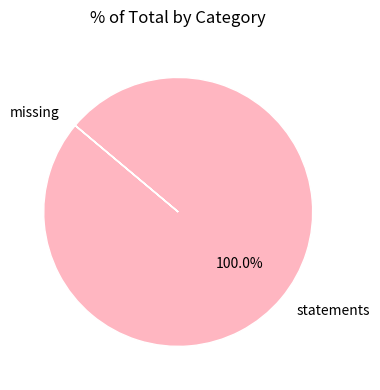

What is the largest slice in the pie chart?

statements